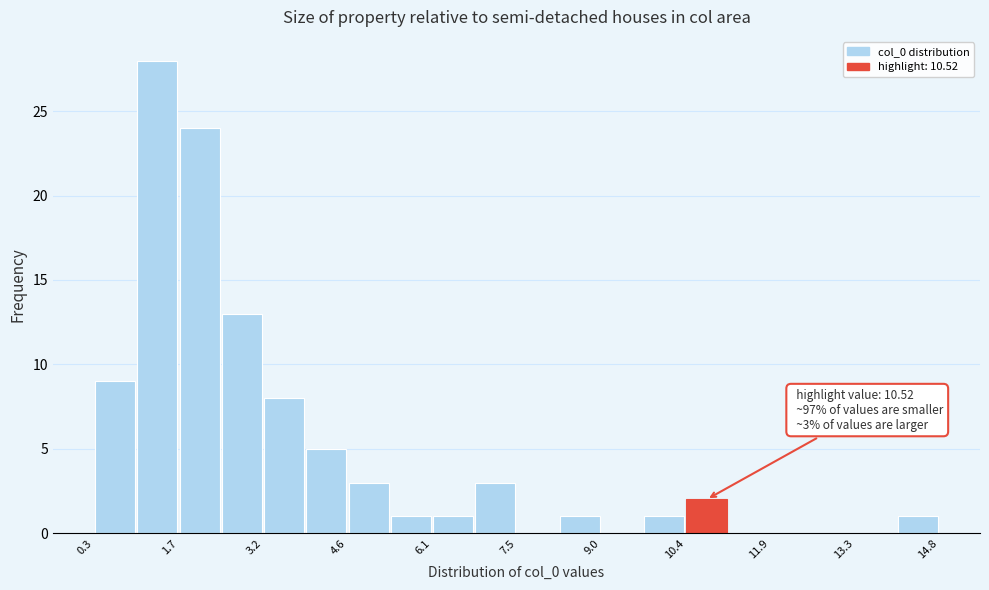

Read against the x-axis, roughly where is the centre of the tallest bar?

1.4